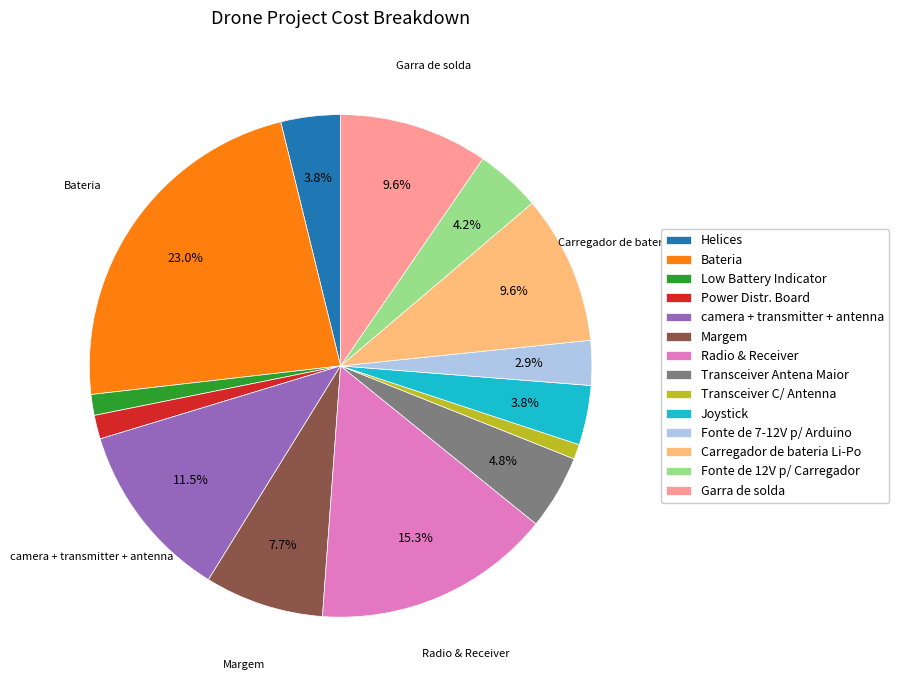

Which has a higher value, Power Distr. Board or Radio & Receiver?

Radio & Receiver